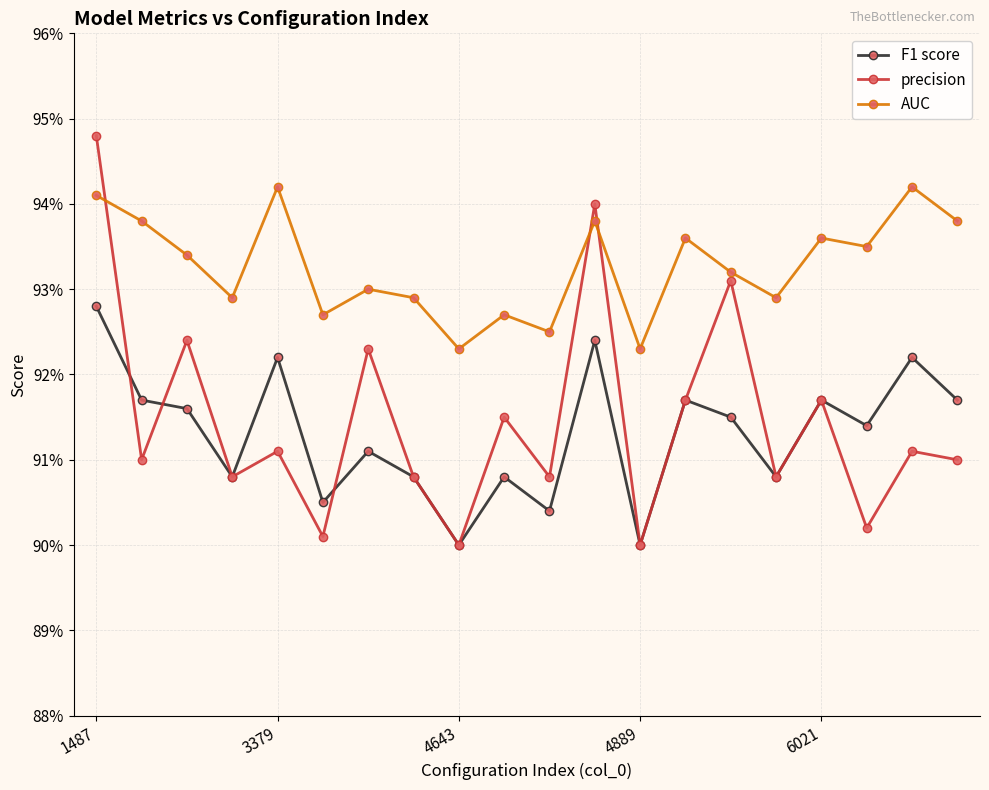

Rank the series by their maximum value, from lowest to highest.

F1 score, AUC, precision